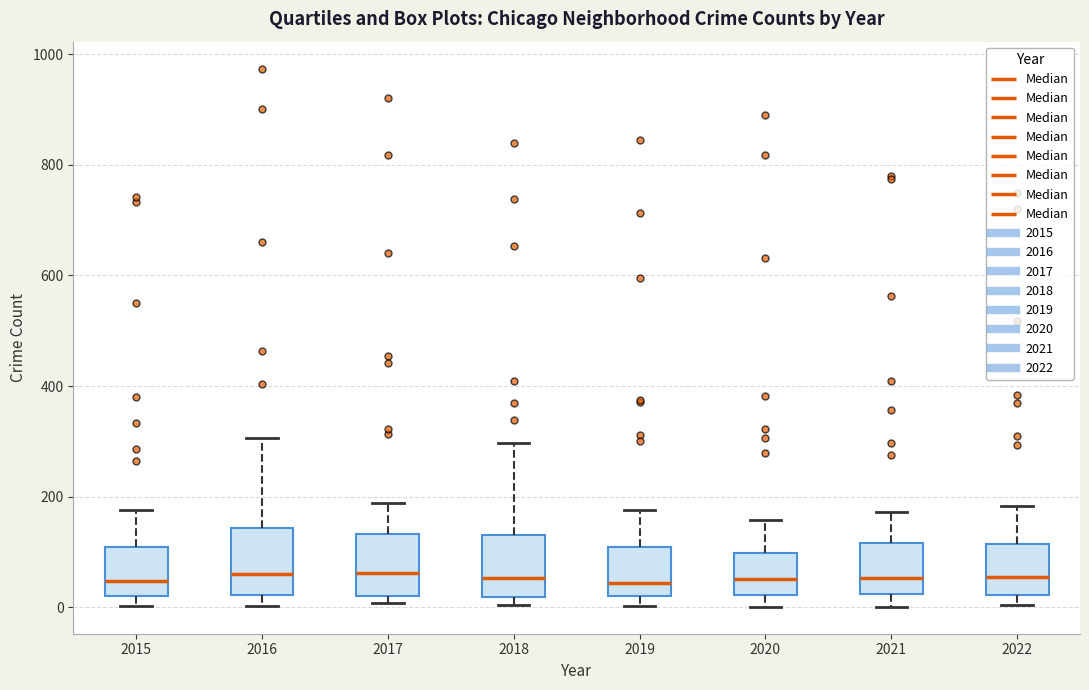

Reading left to right, transcribe this box plot: for each box, give where its median line is, the range the box spans, and where its two whiskers end, as read against the y-axis. The values are not printed on the chart, so give them approximately, as read against the axis.

2015: median 40, box 20 to 100, whiskers 0 to 180
2016: median 60, box 20 to 140, whiskers 0 to 300
2017: median 60, box 20 to 140, whiskers 0 to 180
2018: median 60, box 20 to 140, whiskers 0 to 300
2019: median 40, box 20 to 100, whiskers 0 to 180
2020: median 60, box 20 to 100, whiskers 0 to 160
2021: median 60, box 20 to 120, whiskers 0 to 180
2022: median 60, box 20 to 120, whiskers 0 to 180